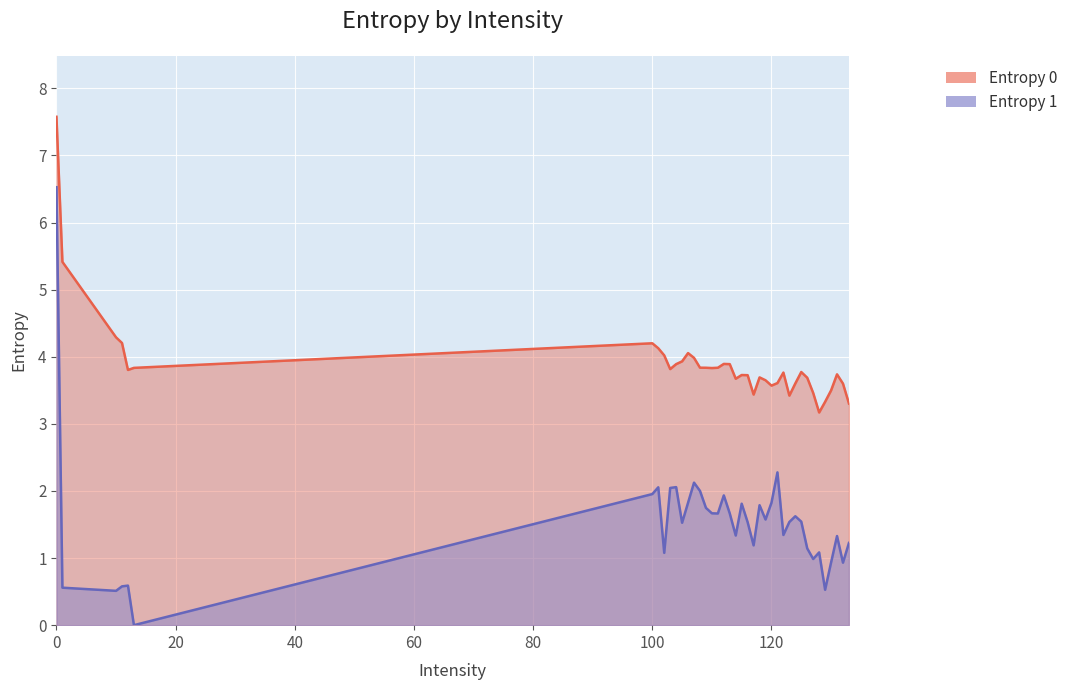

Count the number of categories in the chart.

40